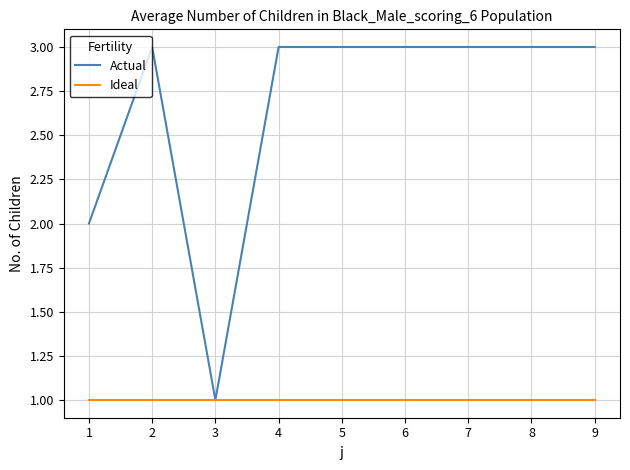

What is the difference between the highest and lowest values at 1?

1